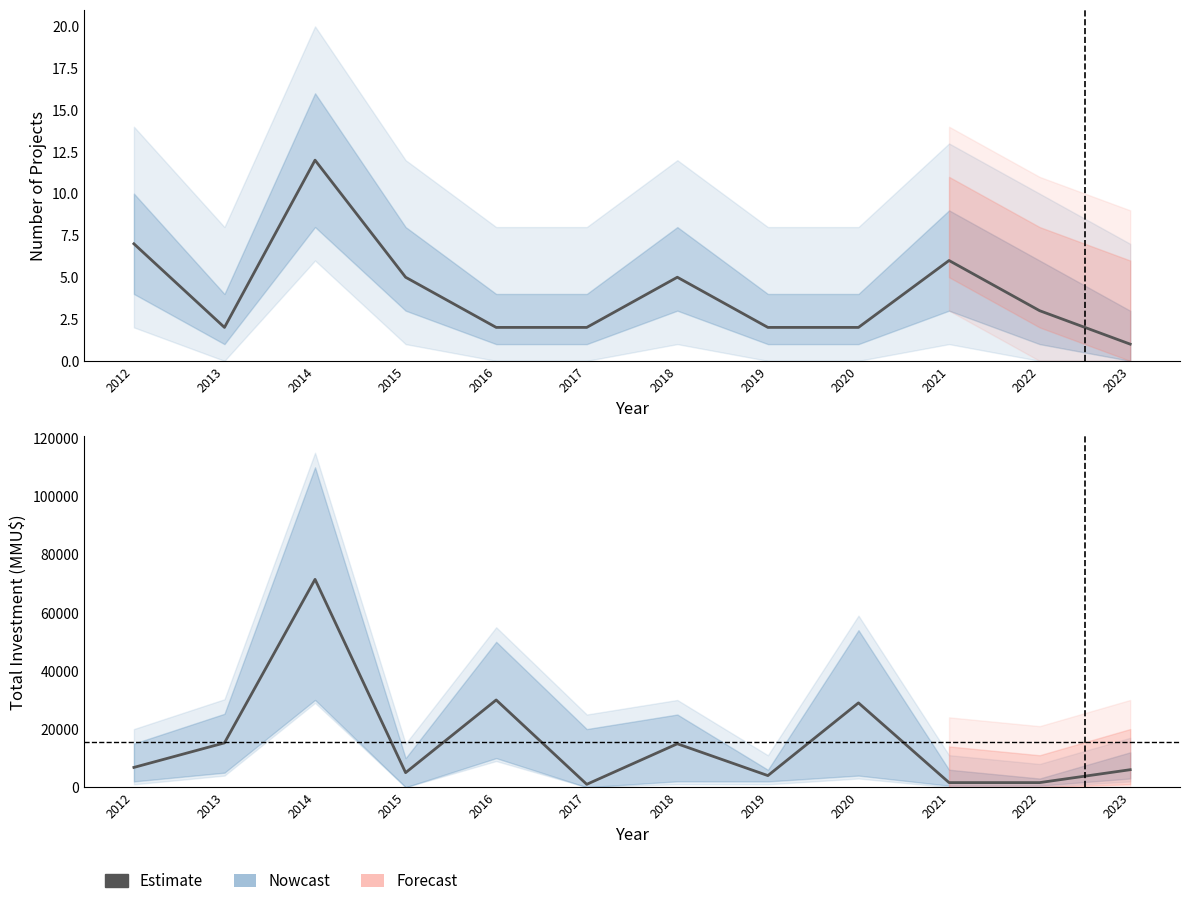

What is the approximate value of Estimate at 2014, to the nearest 10?

71470